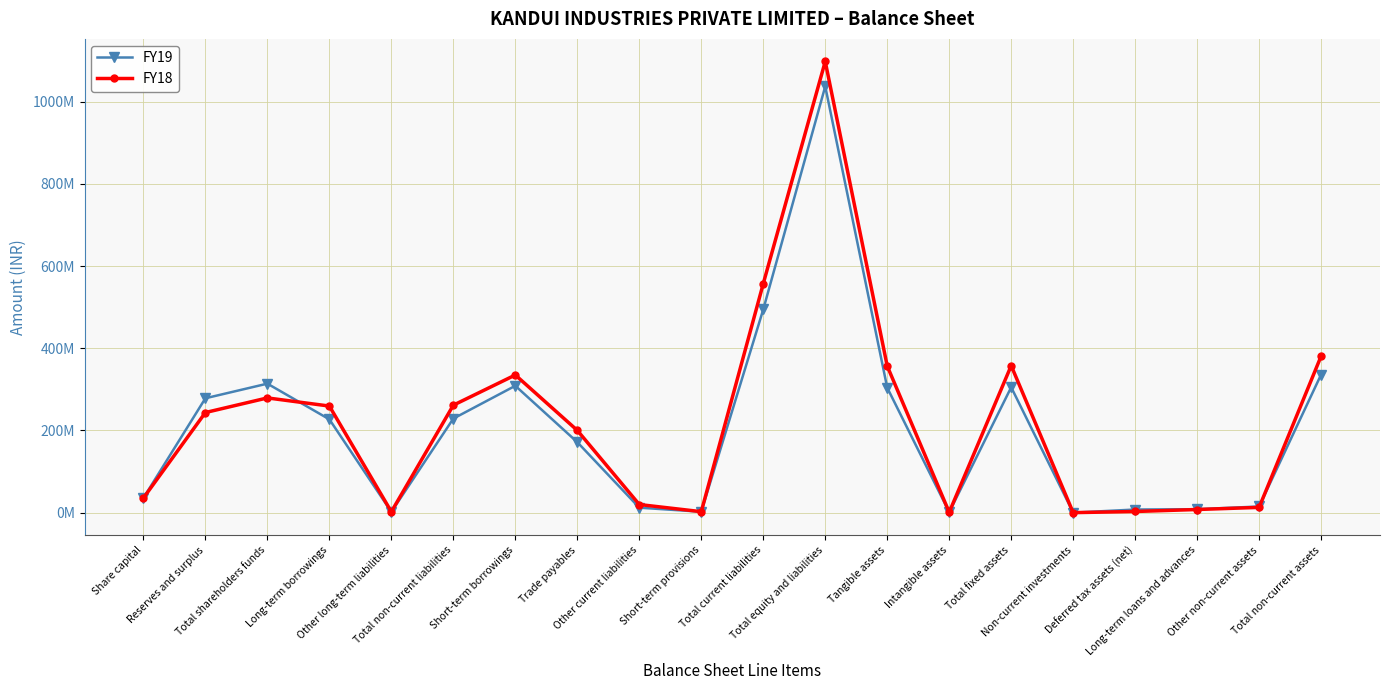

What is the total value across all series at Tangible assets?

660929548